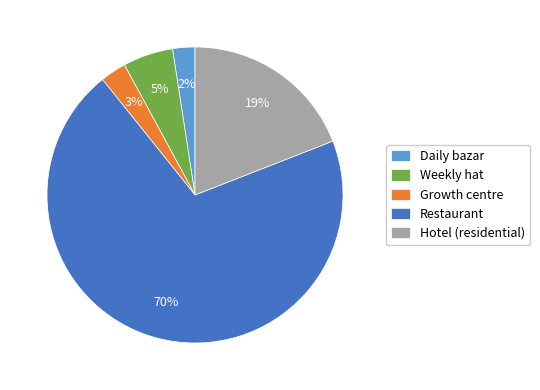

Do Daily bazar and Restaurant together represent more than half of the pie?

Yes